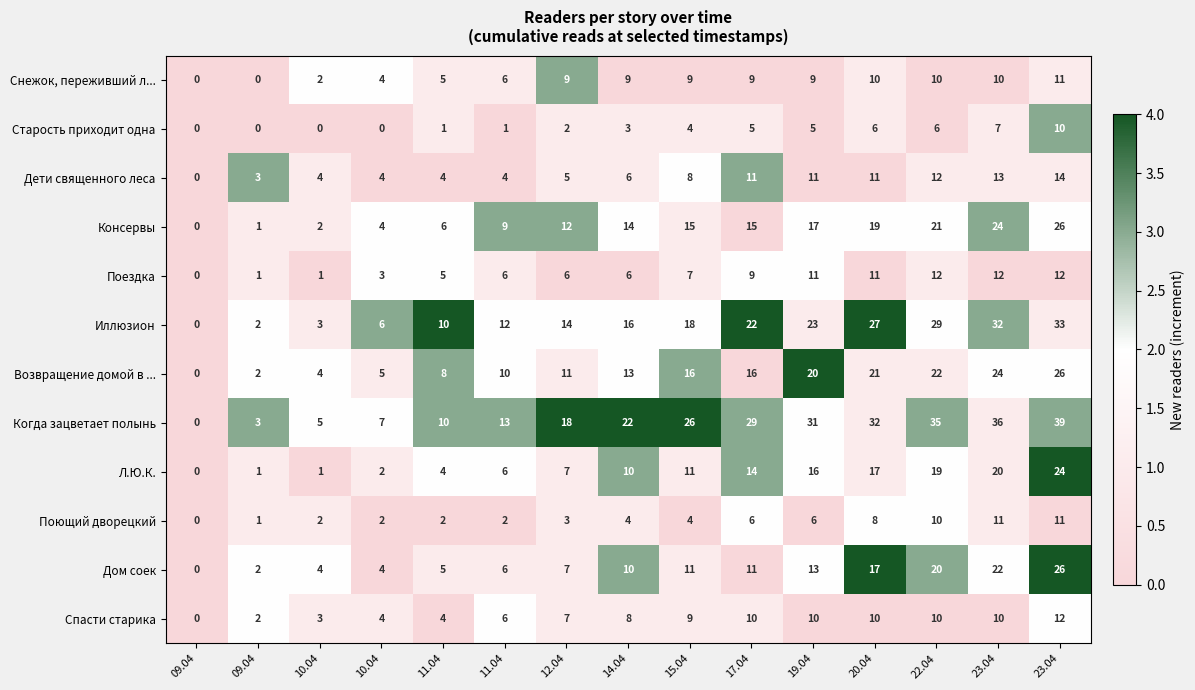

How many series are shown in this chart?

12